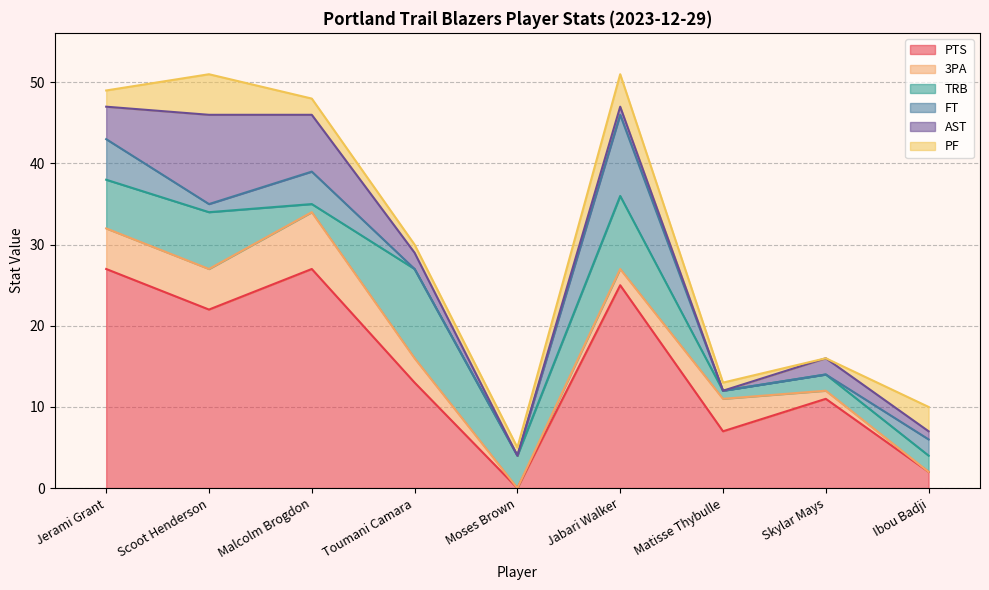

True or false: PF has more than 2 interior local peaks.

False